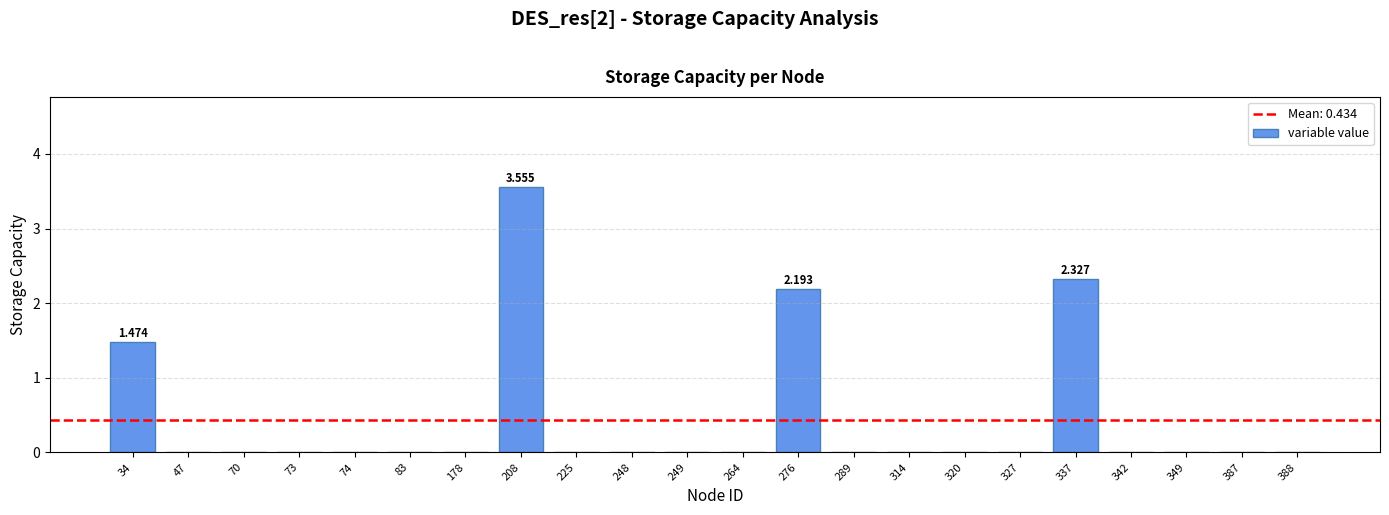

List the labels in order of value, largest first.

208, 337, 276, 34, 47, 70, 73, 74, 83, 178, 225, 248, 249, 264, 289, 314, 320, 327, 342, 349, 387, 388